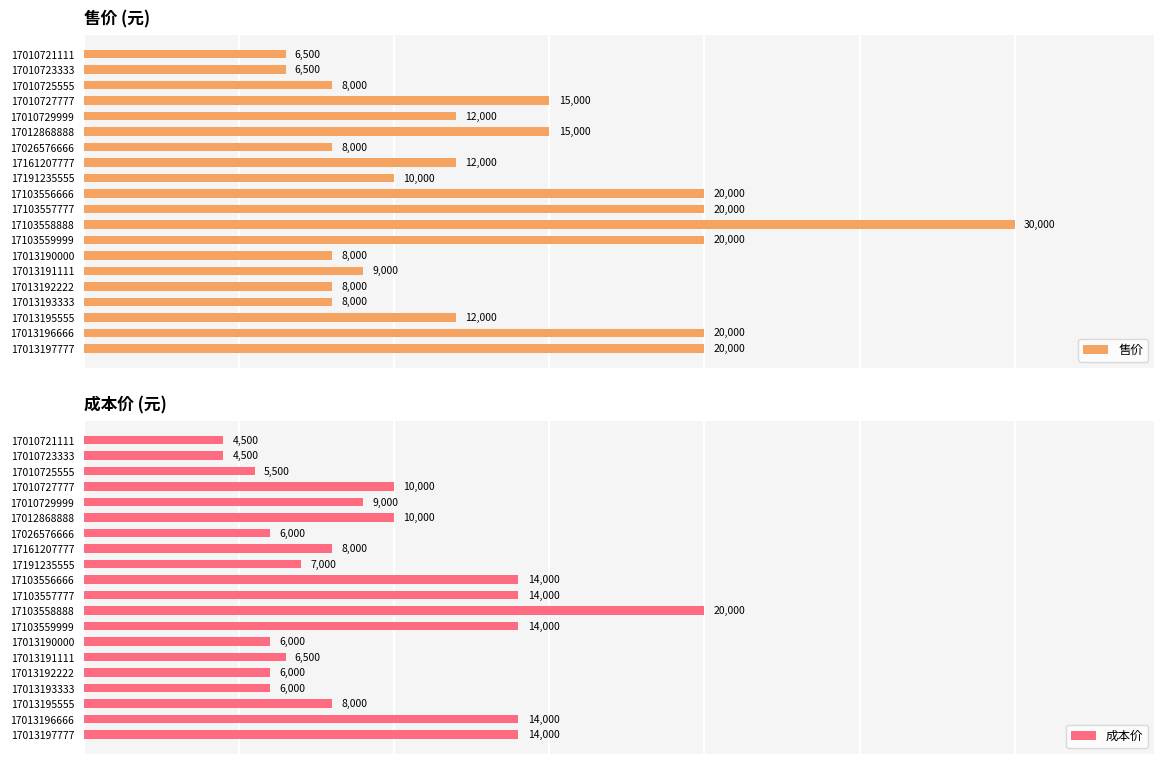

How many data points in 成本价 are less than 8000?

9